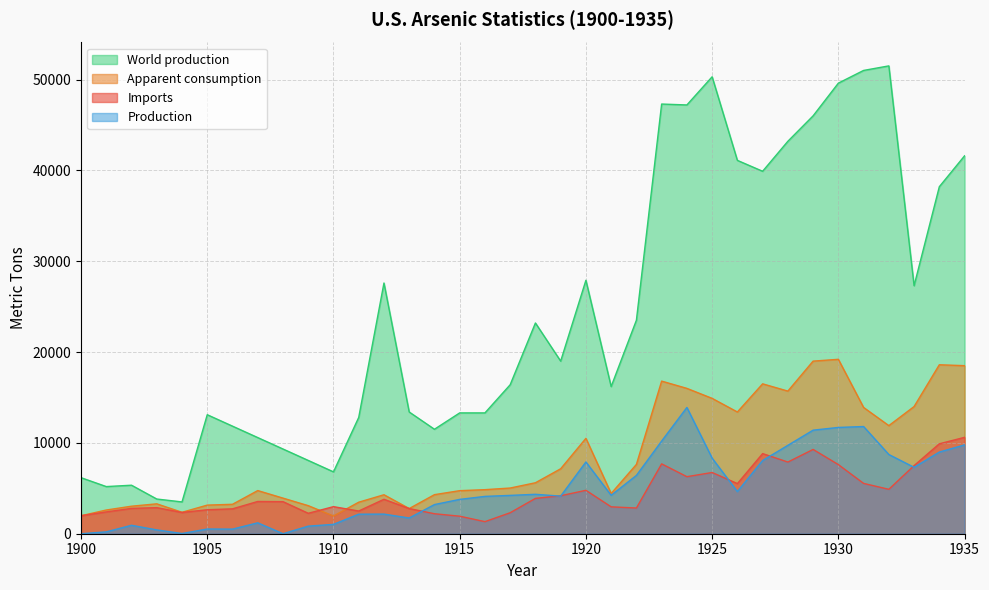

How many values in the Imports series are below 3550?

18